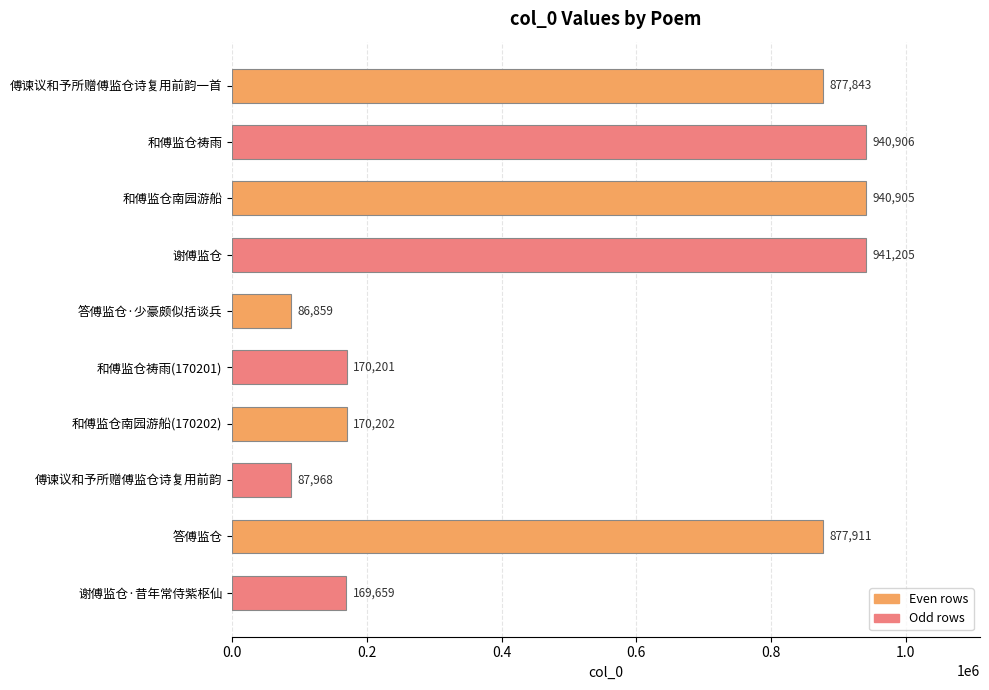

How many data points are less than 877843?

5